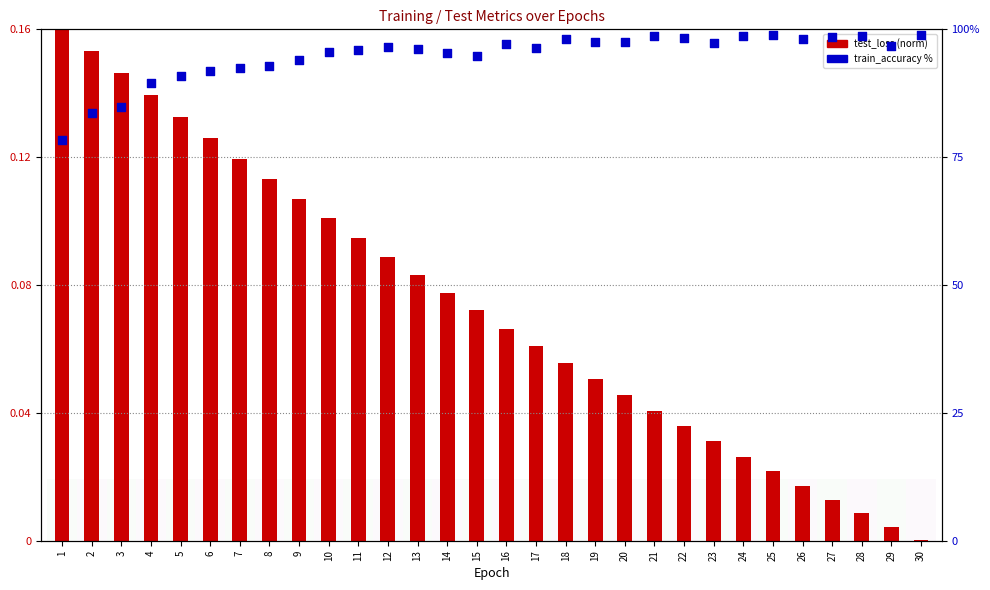

Which series has the largest Y range (max minus min)?

train_accuracy (%)